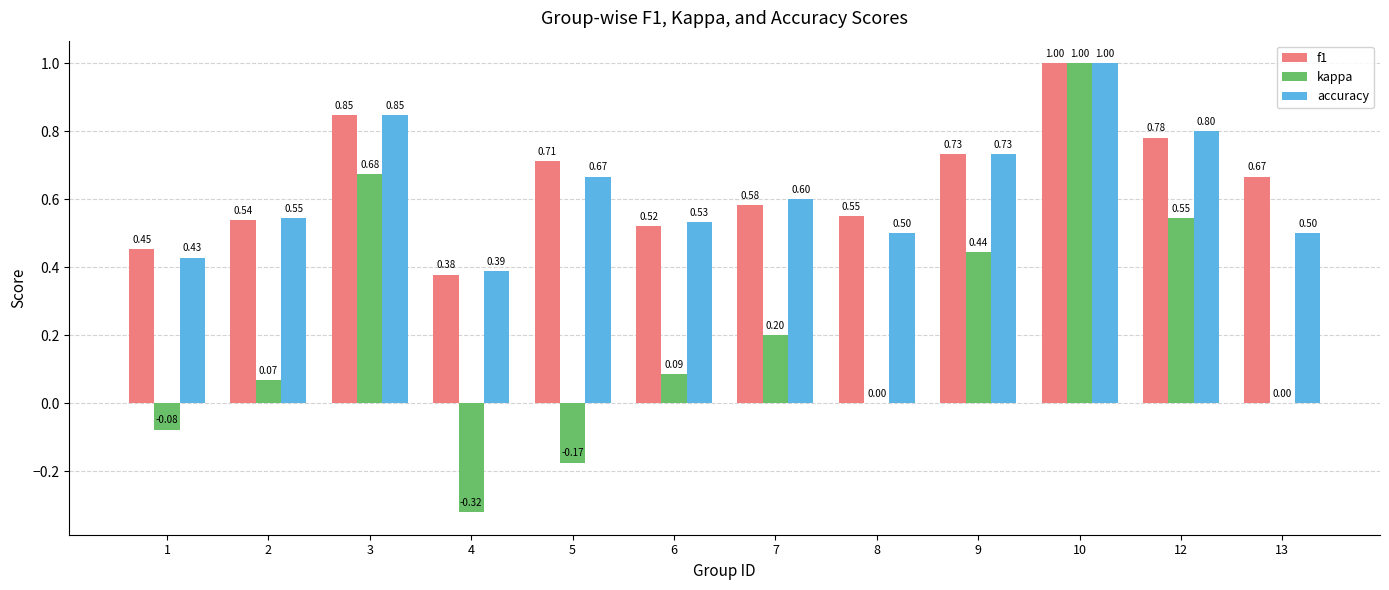

What is the sum of all accuracy values?

7.5